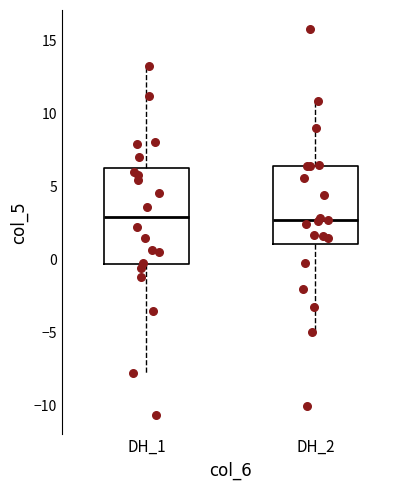

Reading left to right, read every box against the y-axis: the position of its median line, the range the box covers, and the ends of its whiskers. The values are not printed on the chart, so give them approximately, as read against the axis.

DH_1: median 3.0, box -0.5 to 6.5, whiskers -8.0 to 13.5
DH_2: median 2.5, box 1.0 to 6.5, whiskers -5.0 to 11.0